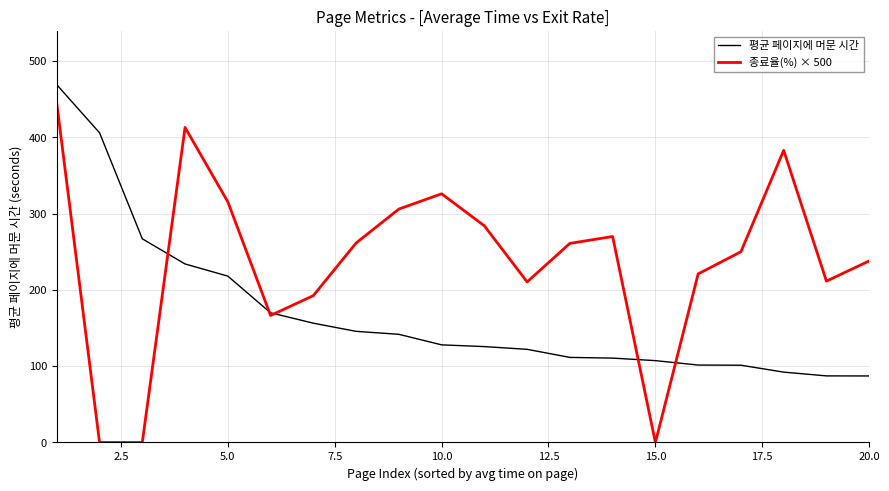

Which series has the largest range (max minus min)?

종료율(%) × 500